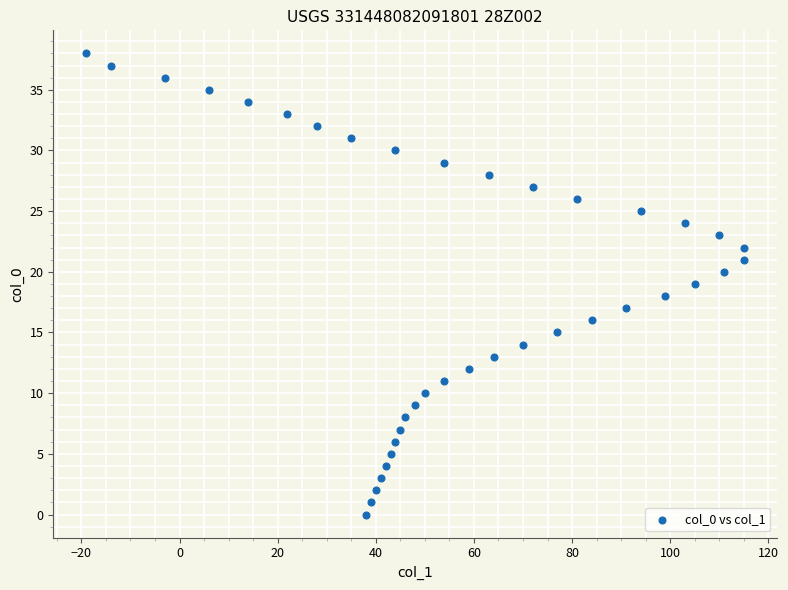

What is the range of X values (max minus min)?

134